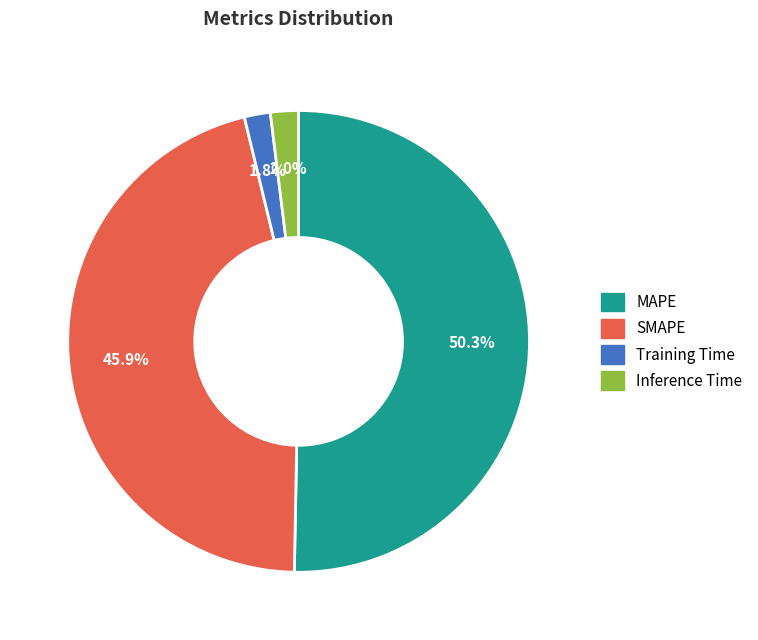

Which has a higher value, SMAPE or Training Time?

SMAPE